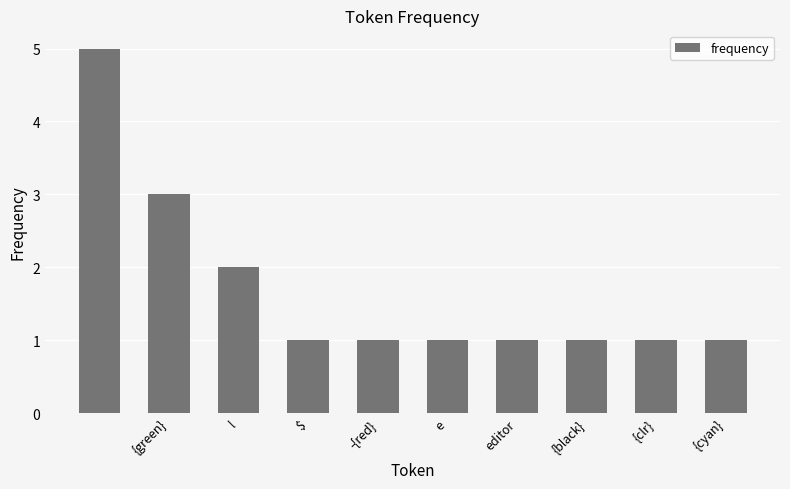

What is the average value?

2